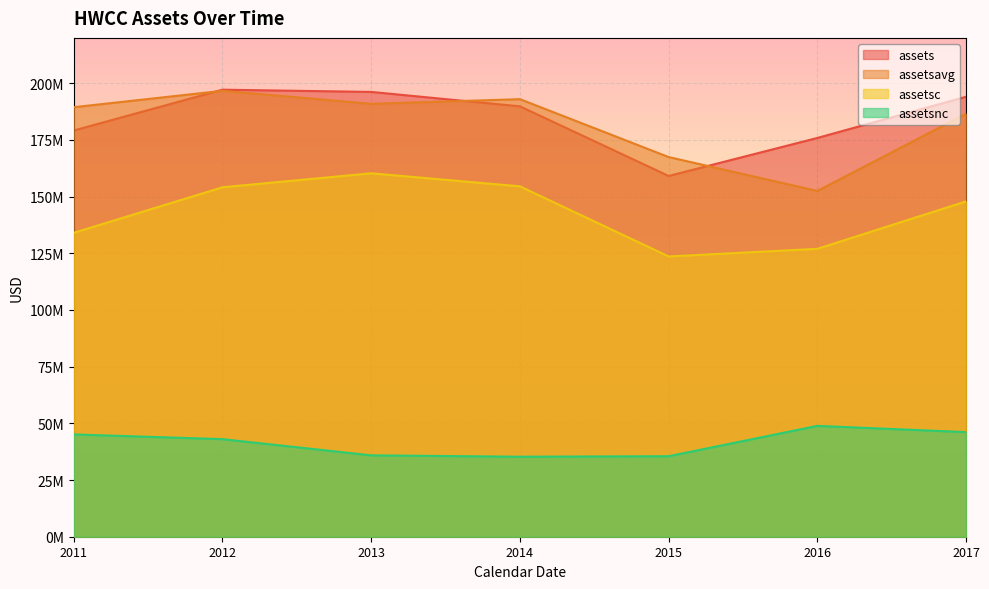

The assetsavg series shows 310373624 at 2012. True or false?

False